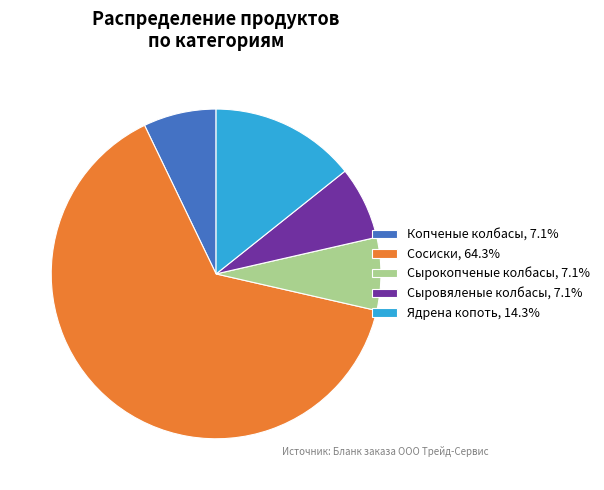

What is the ratio of the value at Сосиски, 64.3% to the value at Копченые колбасы, 7.1%?

9.0